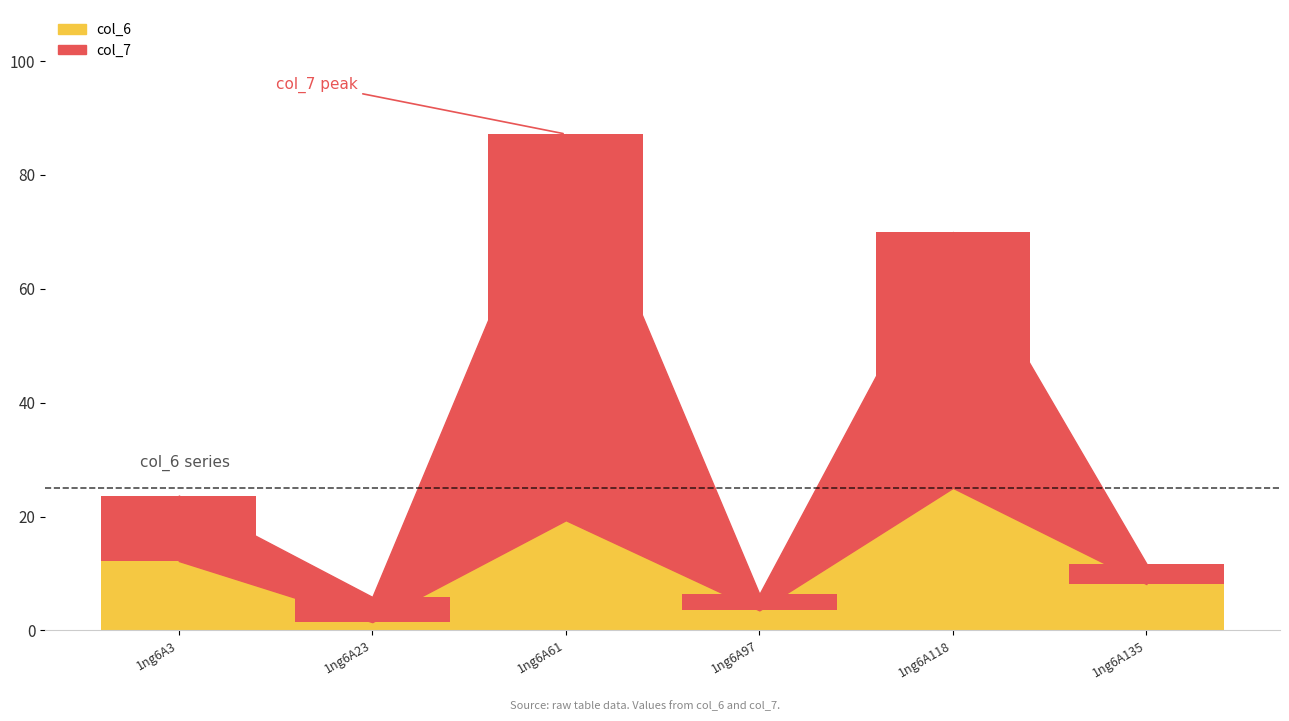

Reading left to right, list all the values displayed in this chart.

col_6: 12.2	1.5	19.4	3.5	25.0	8.1
col_7: 11.5	4.4	67.8	2.9	45.0	3.6